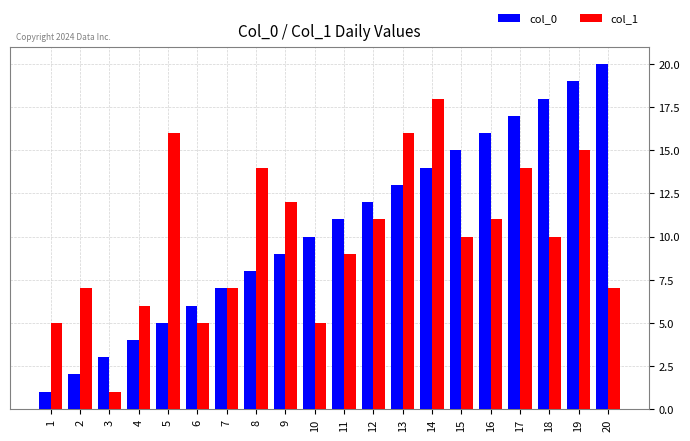

True or false: col_0 has a value of 1 at 1.

True